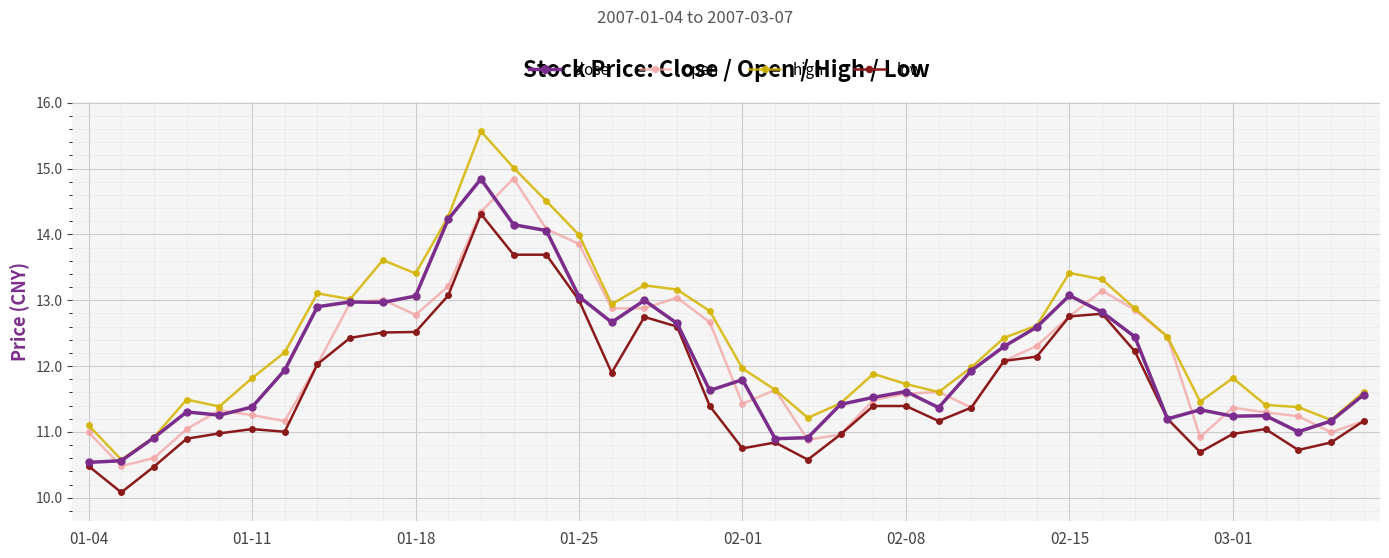

What is the value of the close point at the 31st from the left?

13.1